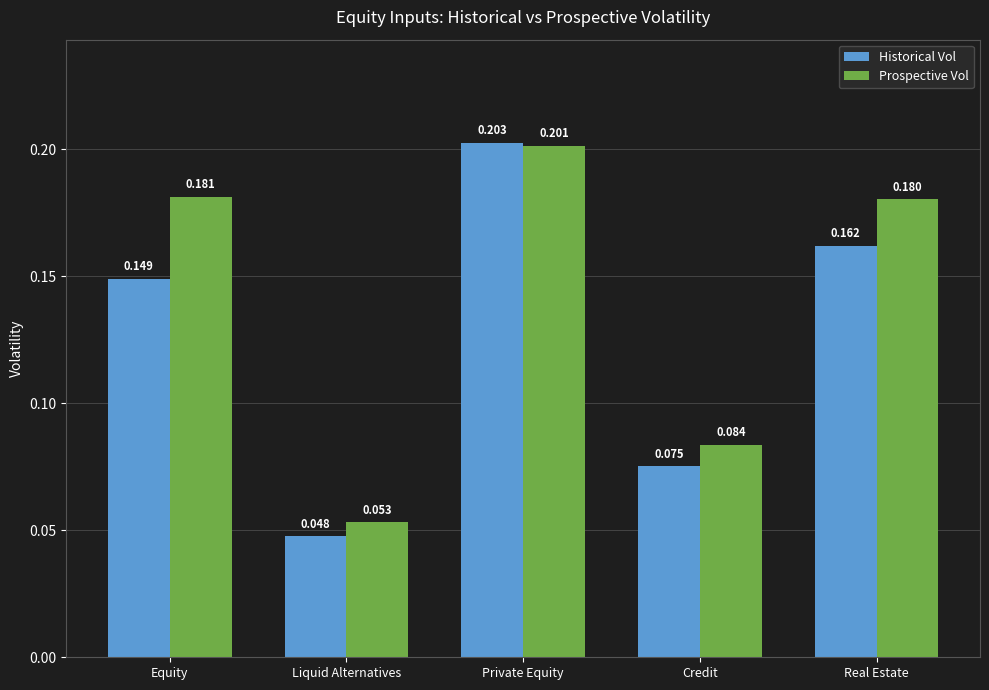

At how many categories does at least one series exceed 0?

5